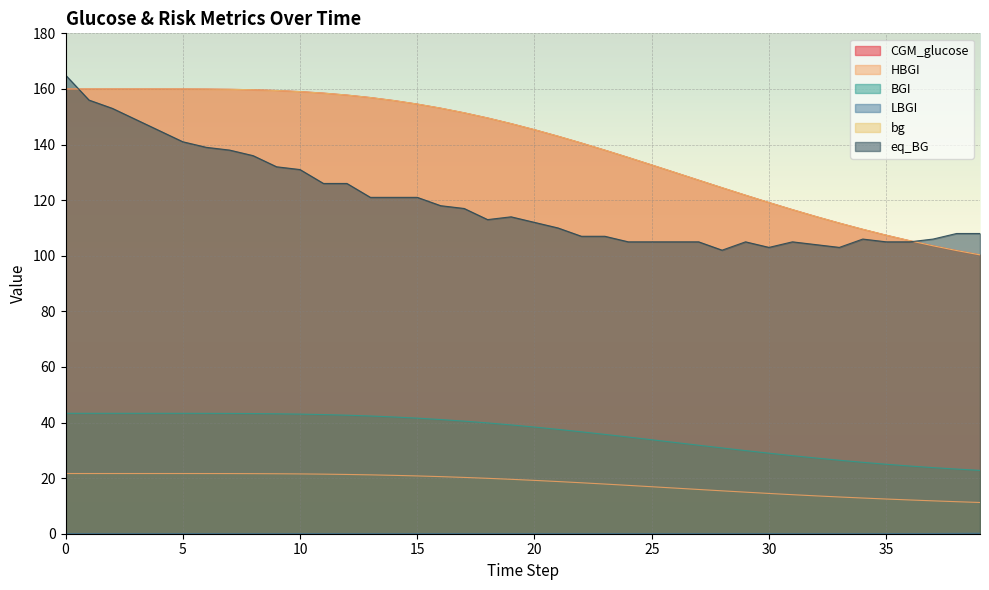

What is the difference between the maximum and second lowest values in the BGI series?

20.1